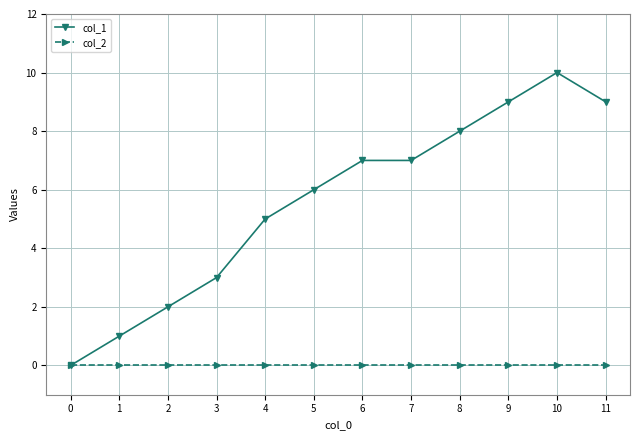

The value of col_2 at 10 is 0. True or false?

True